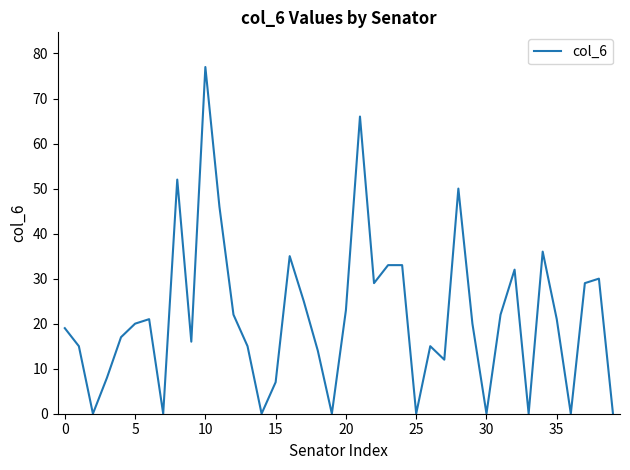

What is the difference between the maximum and minimum values?

77